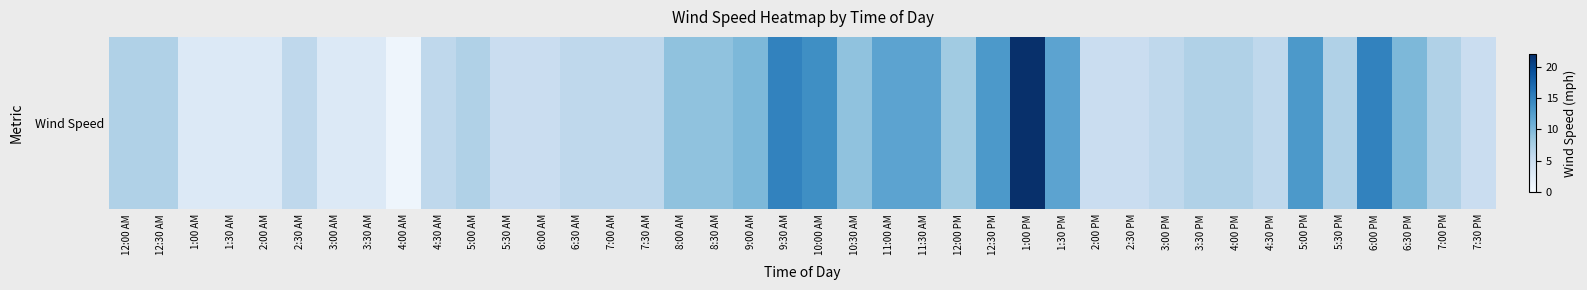

What is the change in value from 3:00 AM to 12:00 PM?

+5